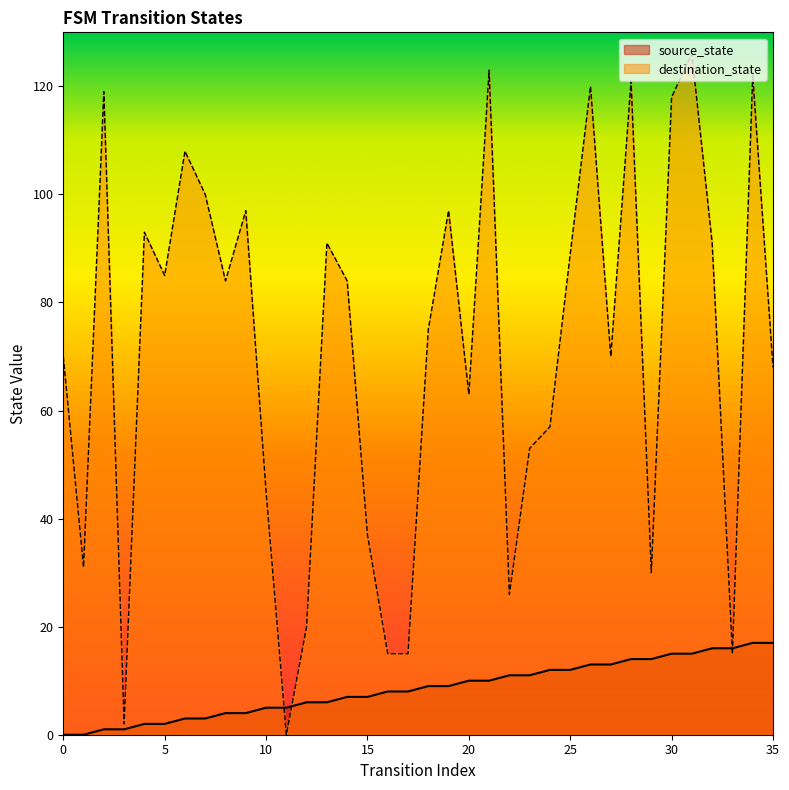

Reading left to right, list all the values displayed in this chart.

source_state: 0	0	1	1	2	2	3	3	4	4	5	5	6	6	7	7	8	8	9	9	10	10	11	11	12	12	13	13	14	14	15	15	16	16	17	17
destination_state: 70	31	119	2	93	85	108	100	84	97	45	0	20	91	84	37	15	15	75	97	63	123	26	53	57	89	120	70	121	30	118	126	91	15	122	68